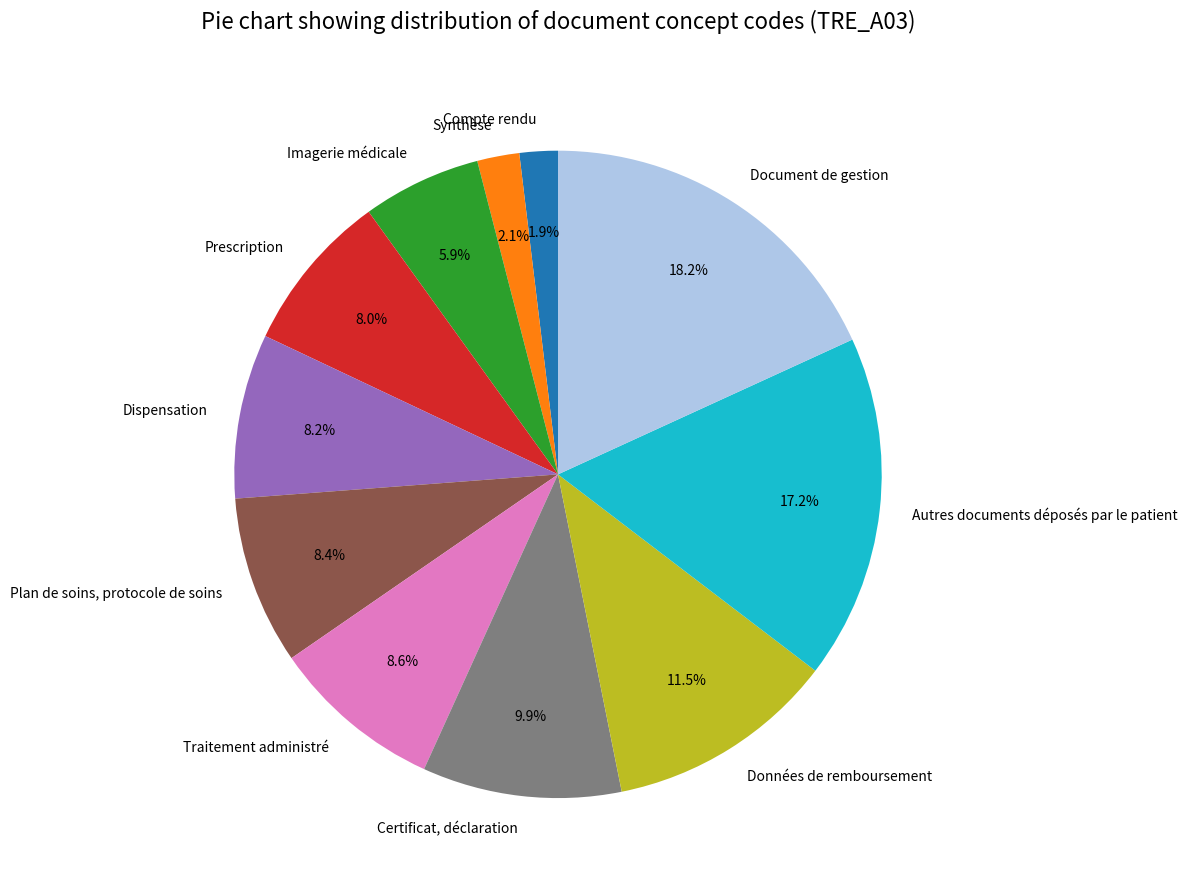

To the nearest percent, what is the difference between the largest and smallest slice percentages?

16%